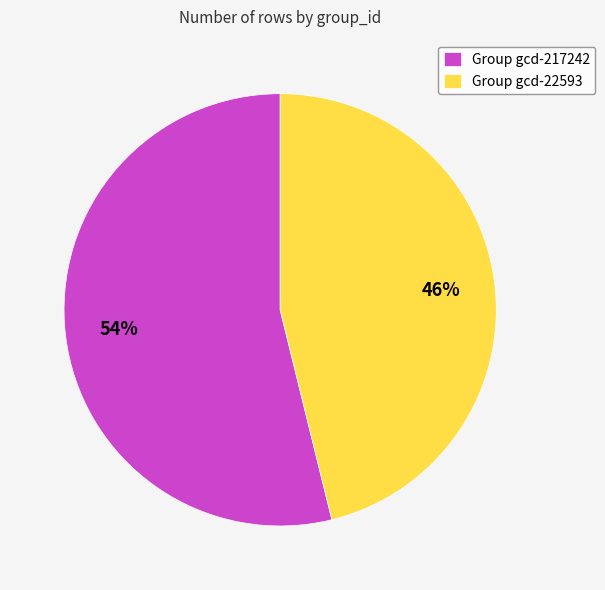

What is the smallest slice in the pie chart?

Group gcd-22593